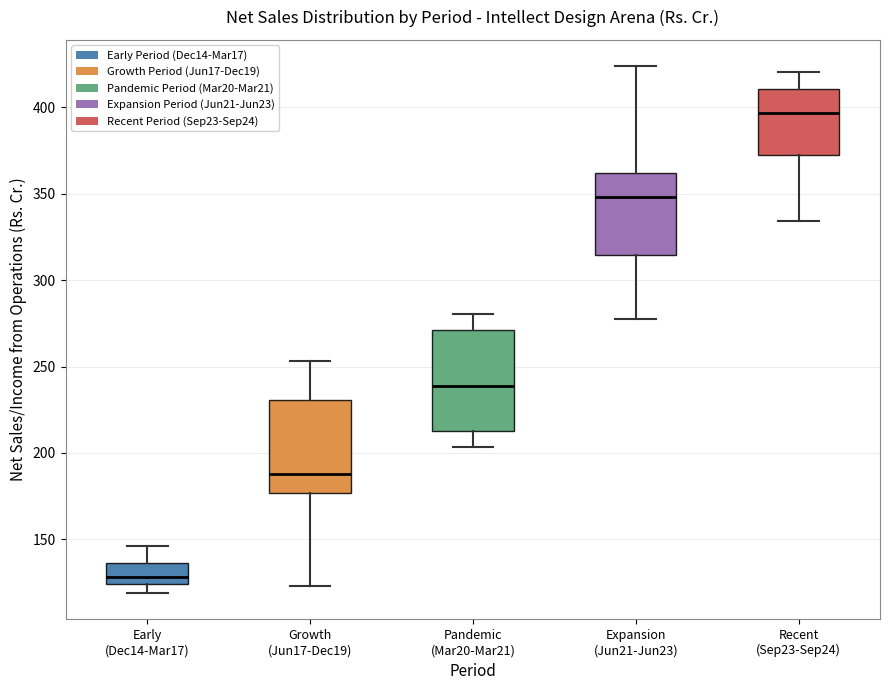

Where does the lower whisker of the box for Growth (Jun17-Dec19) end on the y-axis? The values are not printed on the chart, so give them approximately, as read against the axis.

125